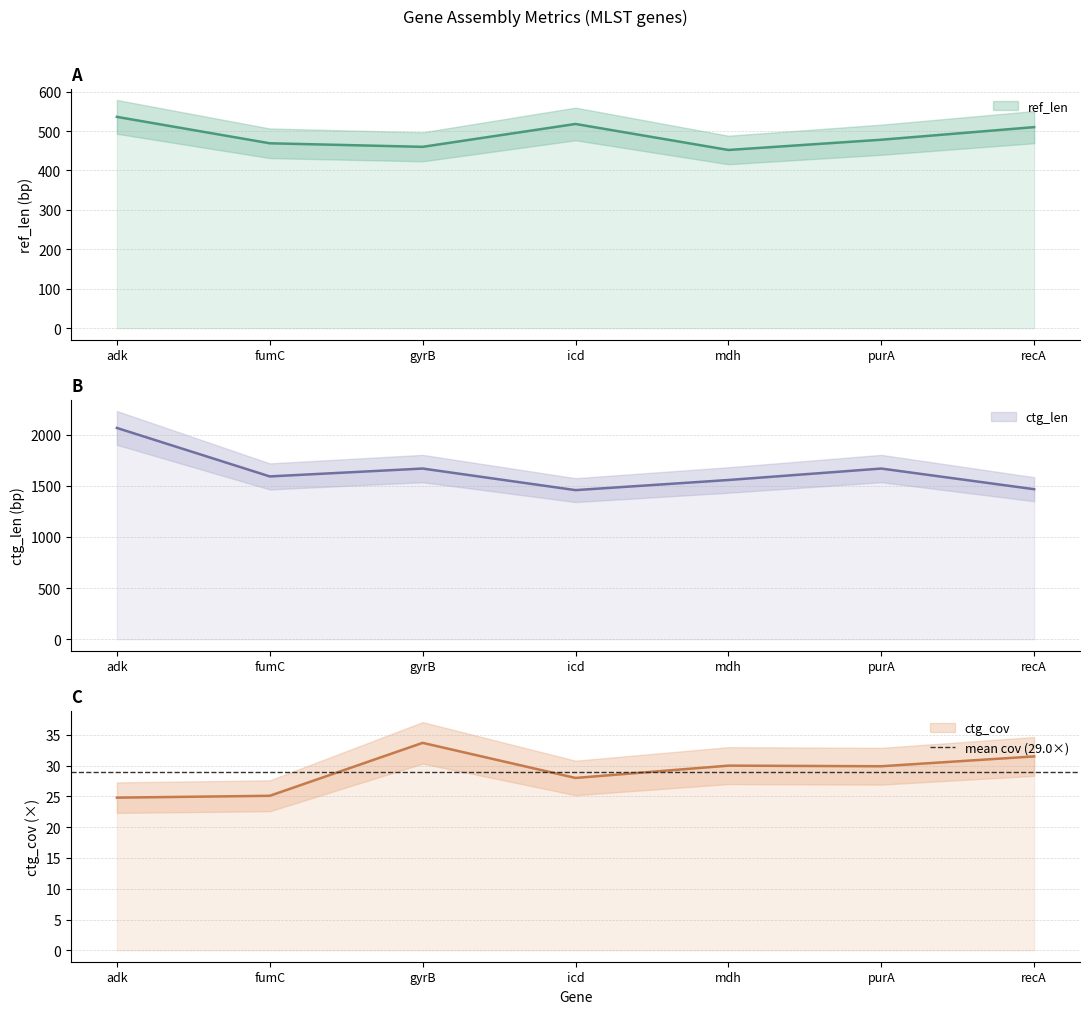

What are all the series names shown in the legend?

ref_len, ctg_len, ctg_cov